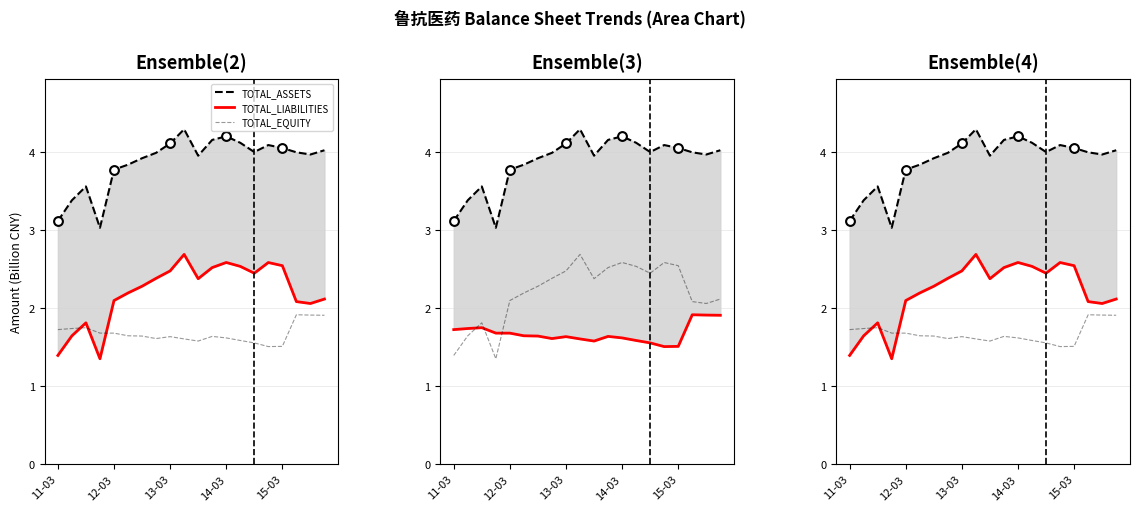

What is the total value across all series at 13-03?

8.2